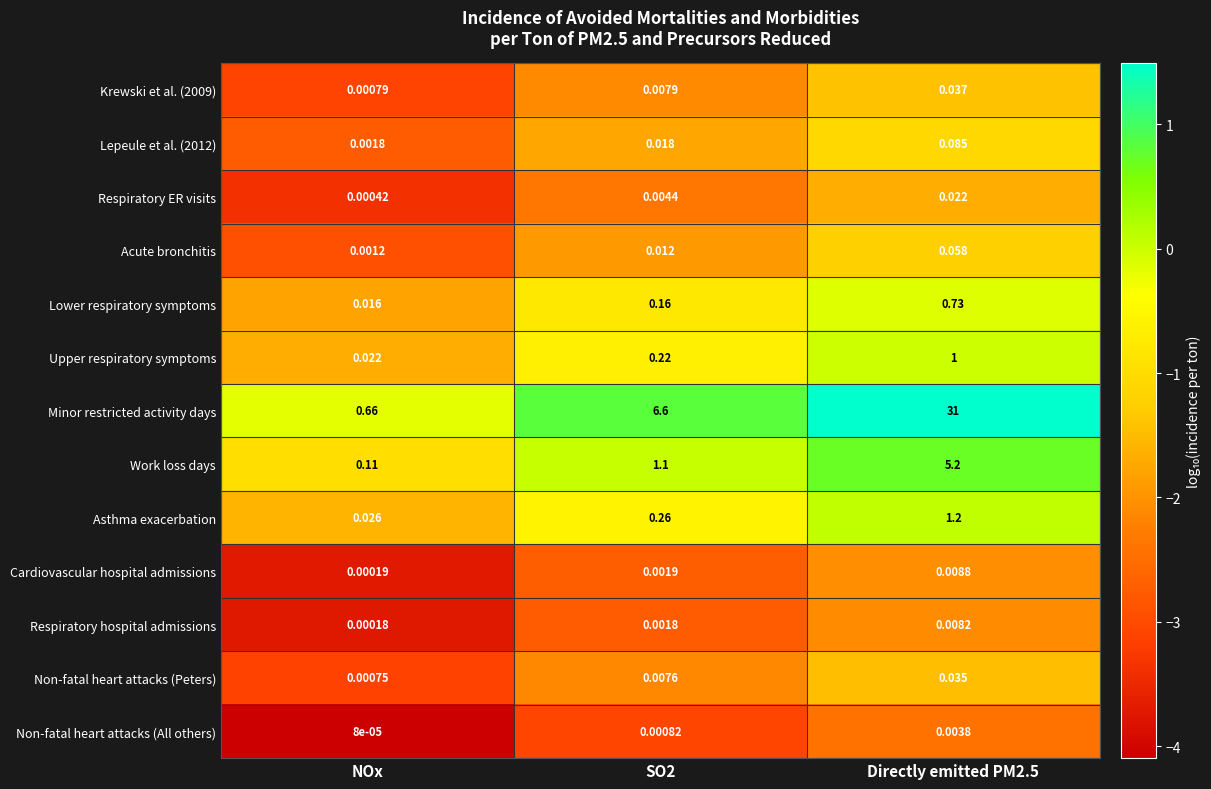

Which label corresponds to the largest value in the chart?

Directly emitted PM2.5